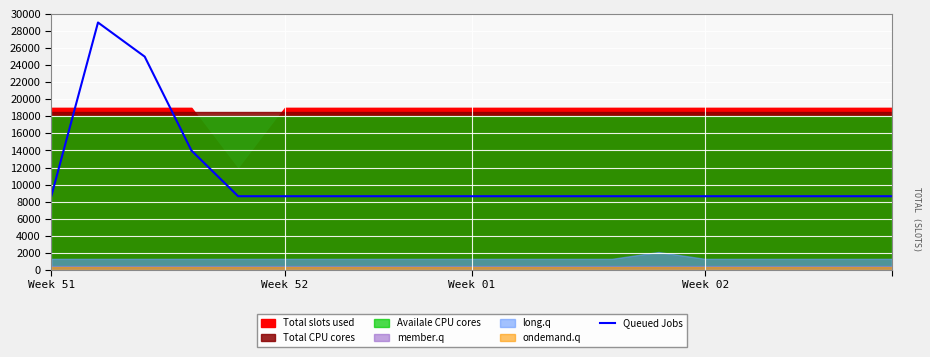

What is the lowest value of the Queued Jobs series?

8640